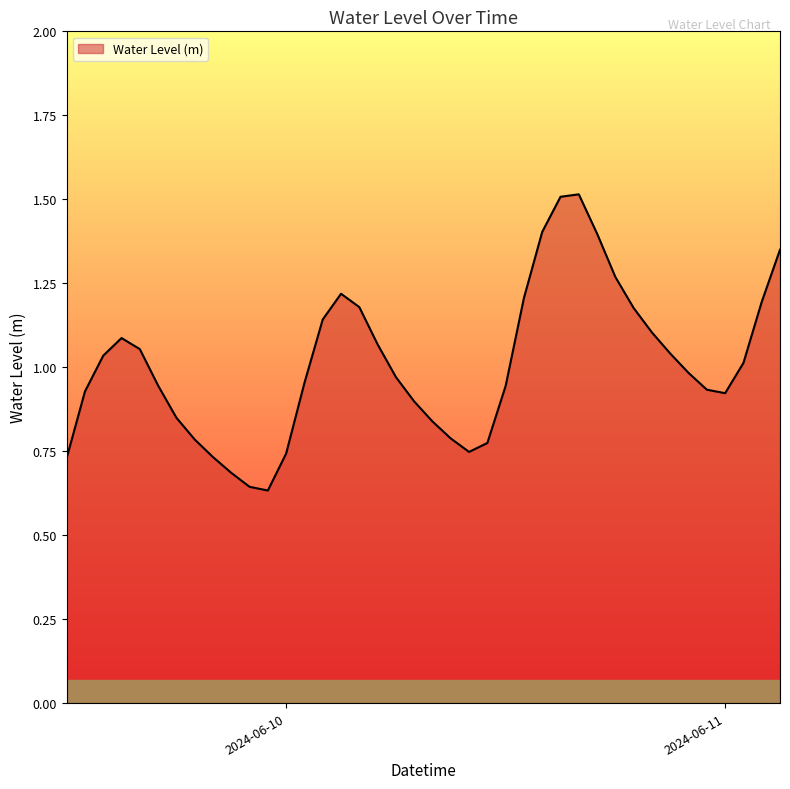

What is the maximum value shown in the chart?

1.5